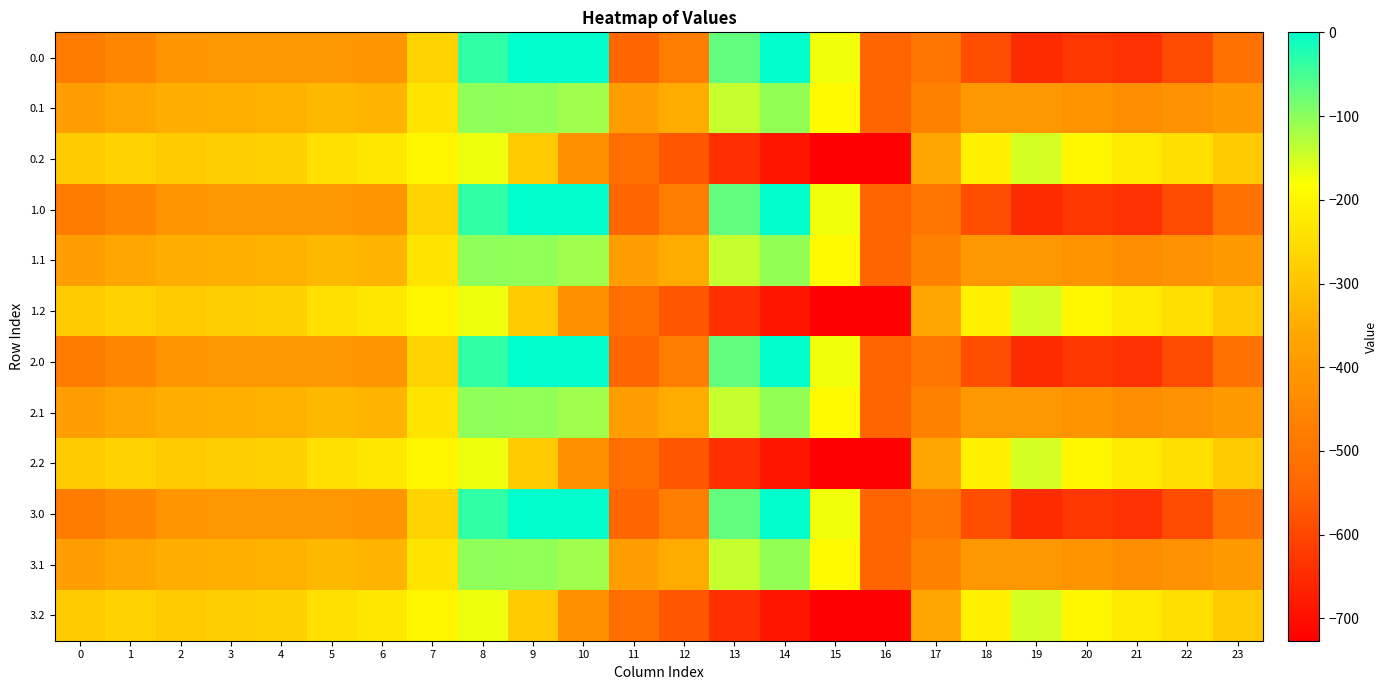

Reading left to right, extract all data points from this chart.

0.0: 0=-482.0	1=-449.5	2=-410.3	3=-404.4	4=-404.9	5=-403.8	6=-408.0	7=-270.7	8=-35.0	9=0.0	10=0.0	11=-544.3	12=-477.2	13=-70.2	14=-0.3	15=-172.8	16=-545.4	17=-494.8	18=-586.7	19=-649.2	20=-629.9	21=-638.4	22=-592.3	23=-511.3
0.1: 0=-384.6	1=-361.1	2=-347.9	3=-342.7	4=-339.6	5=-325.7	6=-332.2	7=-234.9	8=-102.3	9=-104.8	10=-114.0	11=-384.7	12=-350.8	13=-141.2	14=-105.5	15=-190.4	16=-547.3	17=-466.6	18=-405.4	19=-400.2	20=-414.5	21=-432.4	22=-419.9	23=-399.4
0.2: 0=-287.1	1=-272.7	2=-285.5	3=-281.0	4=-274.4	5=-245.0	6=-228.8	7=-199.0	8=-169.5	9=-288.5	10=-423.5	11=-520.6	12=-571.2	13=-640.4	14=-687.4	15=-725.8	16=-726.6	17=-362.4	18=-210.0	19=-151.0	20=-199.2	21=-226.4	22=-247.4	23=-287.5
1.0: 0=-482.0	1=-449.5	2=-410.3	3=-404.4	4=-404.9	5=-403.8	6=-408.0	7=-270.7	8=-35.0	9=0.0	10=0.0	11=-544.3	12=-477.2	13=-70.2	14=-0.3	15=-172.8	16=-545.4	17=-494.8	18=-586.7	19=-649.2	20=-629.9	21=-638.4	22=-592.3	23=-511.3
1.1: 0=-384.6	1=-361.1	2=-347.9	3=-342.7	4=-339.6	5=-325.7	6=-332.2	7=-234.9	8=-102.3	9=-104.8	10=-114.0	11=-384.7	12=-350.8	13=-141.2	14=-105.5	15=-190.4	16=-547.3	17=-466.6	18=-405.4	19=-400.2	20=-414.5	21=-432.4	22=-419.9	23=-399.4
1.2: 0=-287.1	1=-272.7	2=-285.5	3=-281.0	4=-274.4	5=-245.0	6=-228.8	7=-199.0	8=-169.5	9=-288.5	10=-423.5	11=-520.6	12=-571.2	13=-640.4	14=-687.4	15=-725.8	16=-726.6	17=-362.4	18=-210.0	19=-151.0	20=-199.2	21=-226.4	22=-247.4	23=-287.5
2.0: 0=-482.0	1=-449.5	2=-410.3	3=-404.4	4=-404.9	5=-403.8	6=-408.0	7=-270.7	8=-35.0	9=0.0	10=0.0	11=-544.3	12=-477.2	13=-70.2	14=-0.3	15=-172.8	16=-545.4	17=-494.8	18=-586.7	19=-649.2	20=-629.9	21=-638.4	22=-592.3	23=-511.3
2.1: 0=-384.6	1=-361.1	2=-347.9	3=-342.7	4=-339.6	5=-325.7	6=-332.2	7=-234.9	8=-102.3	9=-104.8	10=-114.0	11=-384.7	12=-350.8	13=-141.2	14=-105.5	15=-190.4	16=-547.3	17=-466.6	18=-405.4	19=-400.2	20=-414.5	21=-432.4	22=-419.9	23=-399.4
2.2: 0=-287.1	1=-272.7	2=-285.5	3=-281.0	4=-274.4	5=-245.0	6=-228.8	7=-199.0	8=-169.5	9=-288.5	10=-423.5	11=-520.6	12=-571.2	13=-640.4	14=-687.4	15=-725.8	16=-726.6	17=-362.4	18=-210.0	19=-151.0	20=-199.2	21=-226.4	22=-247.4	23=-287.5
3.0: 0=-482.0	1=-449.5	2=-410.3	3=-404.4	4=-404.9	5=-403.8	6=-408.0	7=-270.7	8=-35.0	9=0.0	10=0.0	11=-544.3	12=-477.2	13=-70.2	14=-0.3	15=-172.8	16=-545.4	17=-494.8	18=-586.7	19=-649.2	20=-629.9	21=-638.4	22=-592.3	23=-511.3
3.1: 0=-384.6	1=-361.1	2=-347.9	3=-342.7	4=-339.6	5=-325.7	6=-332.2	7=-234.9	8=-102.3	9=-104.8	10=-114.0	11=-384.7	12=-350.8	13=-141.2	14=-105.5	15=-190.4	16=-547.3	17=-466.6	18=-405.4	19=-400.2	20=-414.5	21=-432.4	22=-419.9	23=-399.4
3.2: 0=-287.1	1=-272.7	2=-285.5	3=-281.0	4=-274.4	5=-245.0	6=-228.8	7=-199.0	8=-169.5	9=-288.5	10=-423.5	11=-520.6	12=-571.2	13=-640.4	14=-687.4	15=-725.8	16=-726.6	17=-362.4	18=-210.0	19=-151.0	20=-199.2	21=-226.4	22=-247.4	23=-287.5